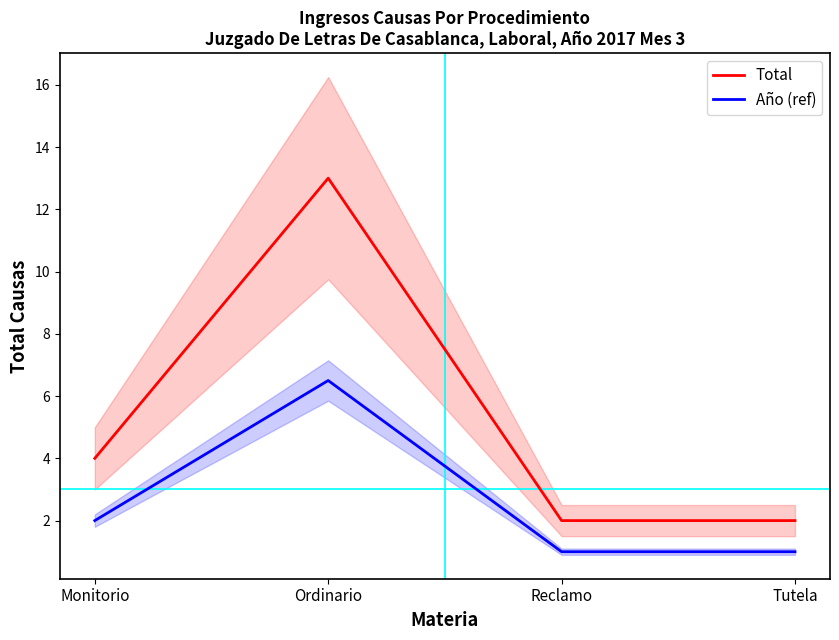

What is the difference between the second highest and minimum values in the Total series?

2.0